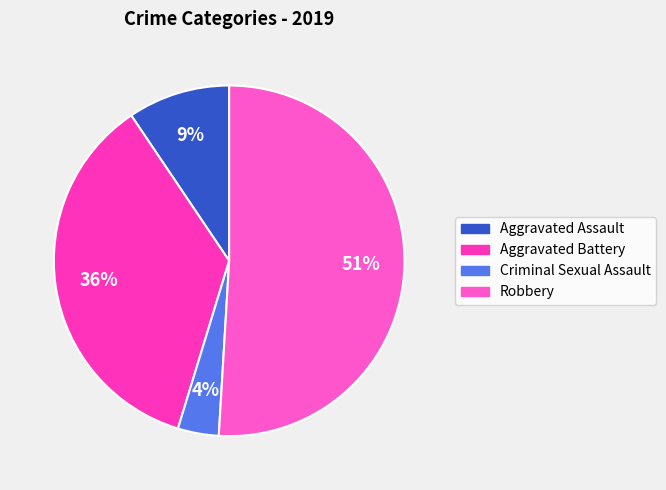

What percentage is the Criminal Sexual Assault slice, to the nearest percent?

4%